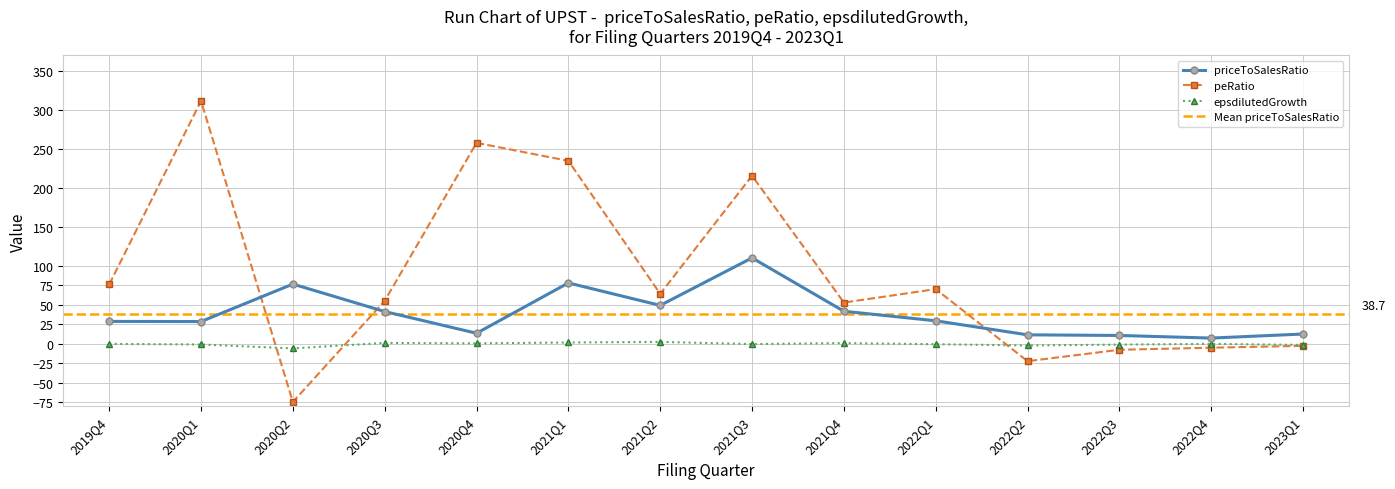

At which category does peRatio reach its first local peak?

2020Q1